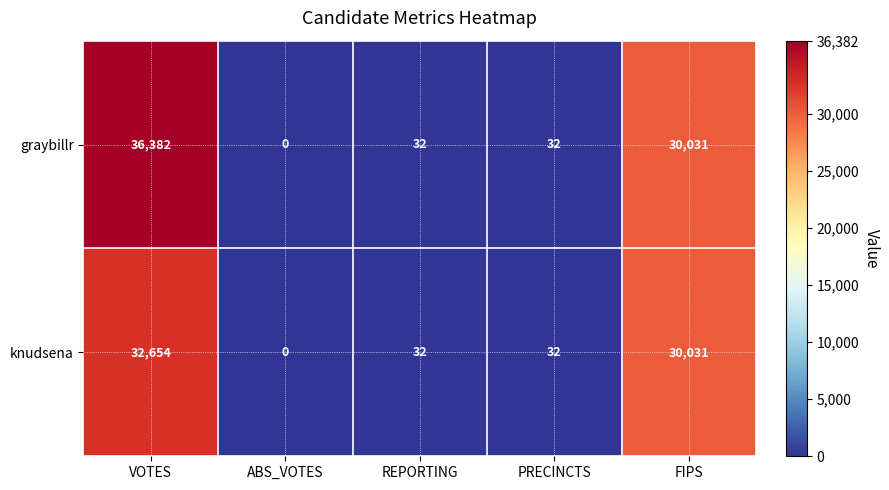

How many series are shown in this chart?

2